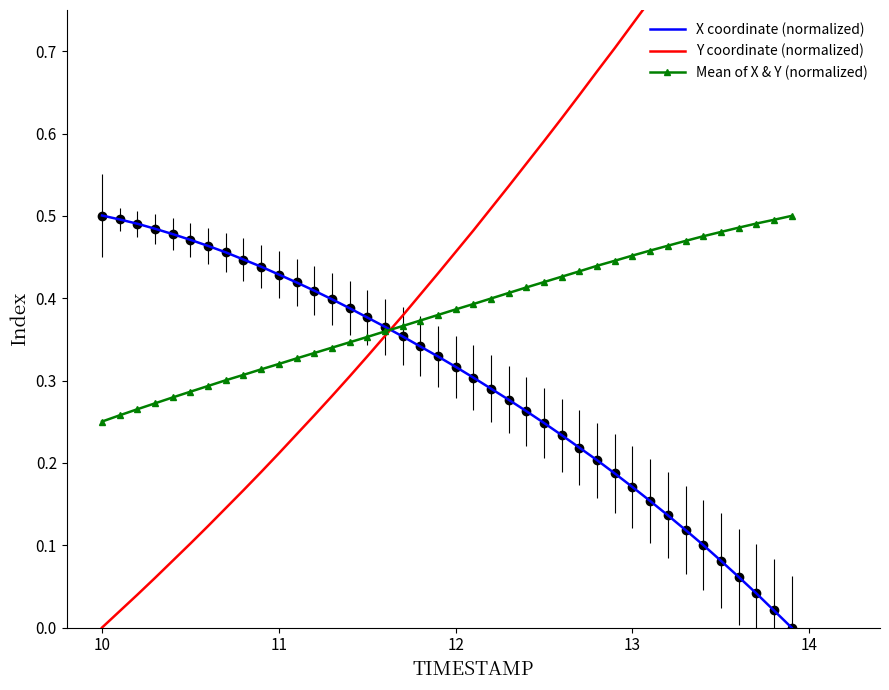

At 14, list the series in order from smallest to largest.

Y coordinate (normalized), Mean of X & Y (normalized), X coordinate (normalized)